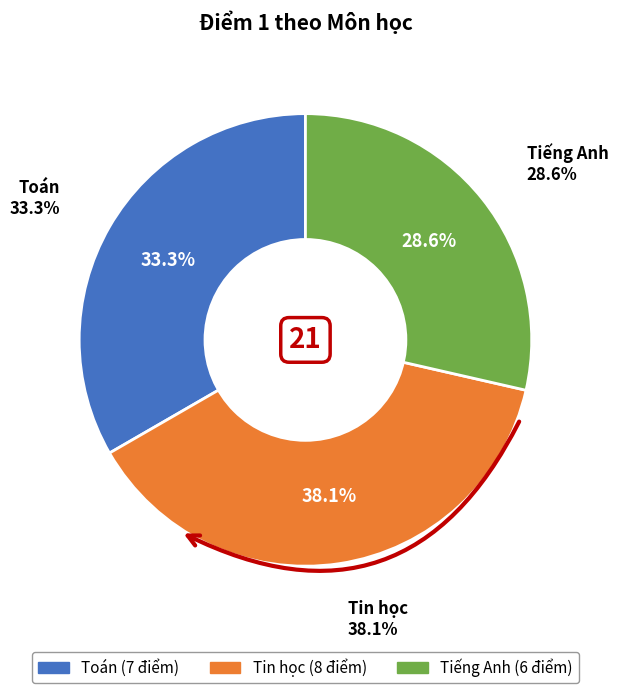

Is there a majority slice in this chart?

No